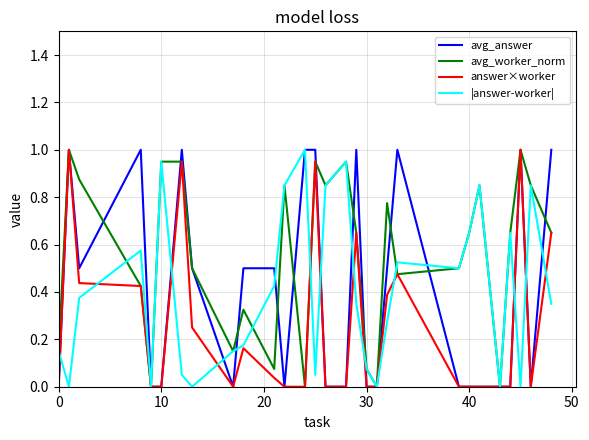

Which series has the largest total across all categories?

avg_worker_norm